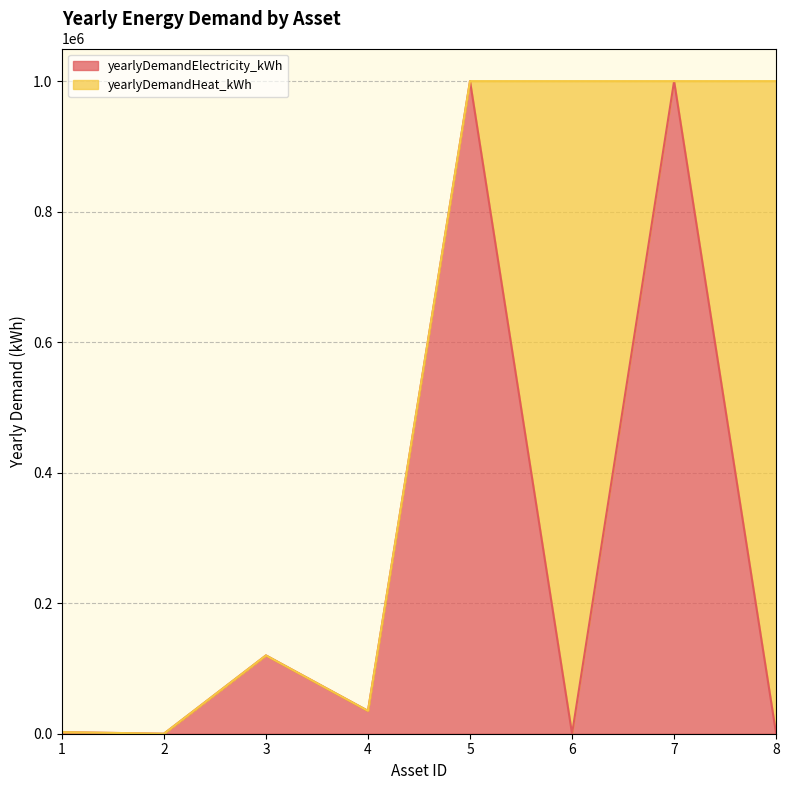

Reading left to right, extract all data points from this chart.

1=2479	2=0	3=120000	4=35000	5=1000000	6=0	7=1000000	8=0